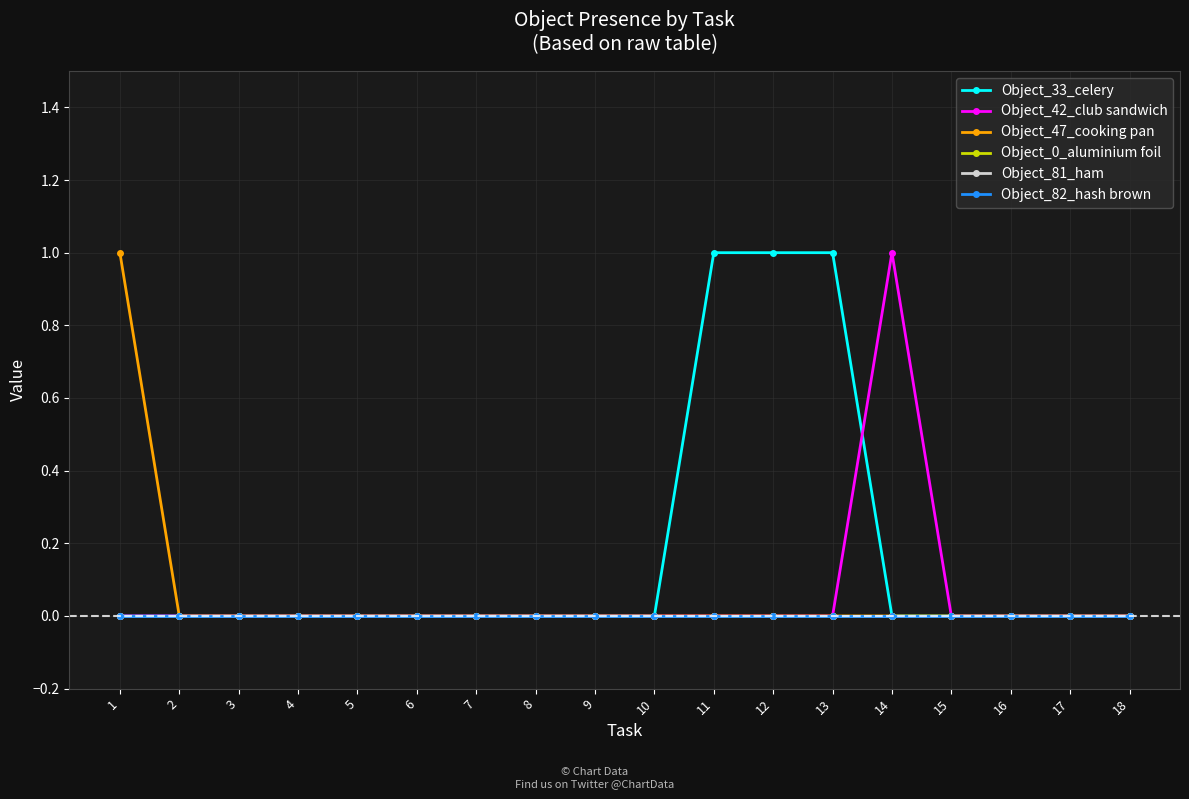

At which category is the sum across all series the highest?

1